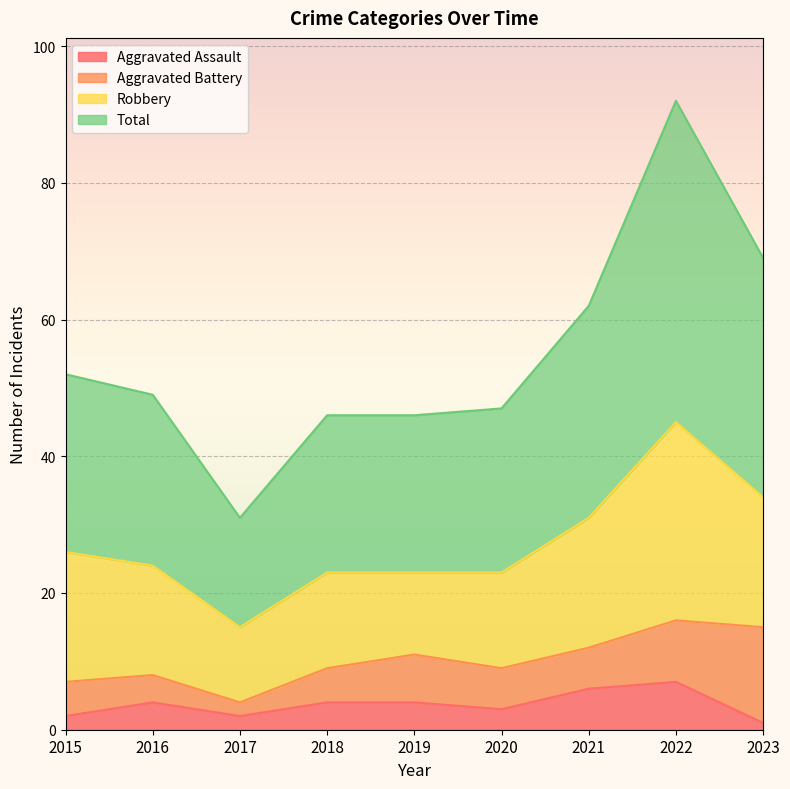

True or false: Aggravated Assault and Total intersect in this chart.

False